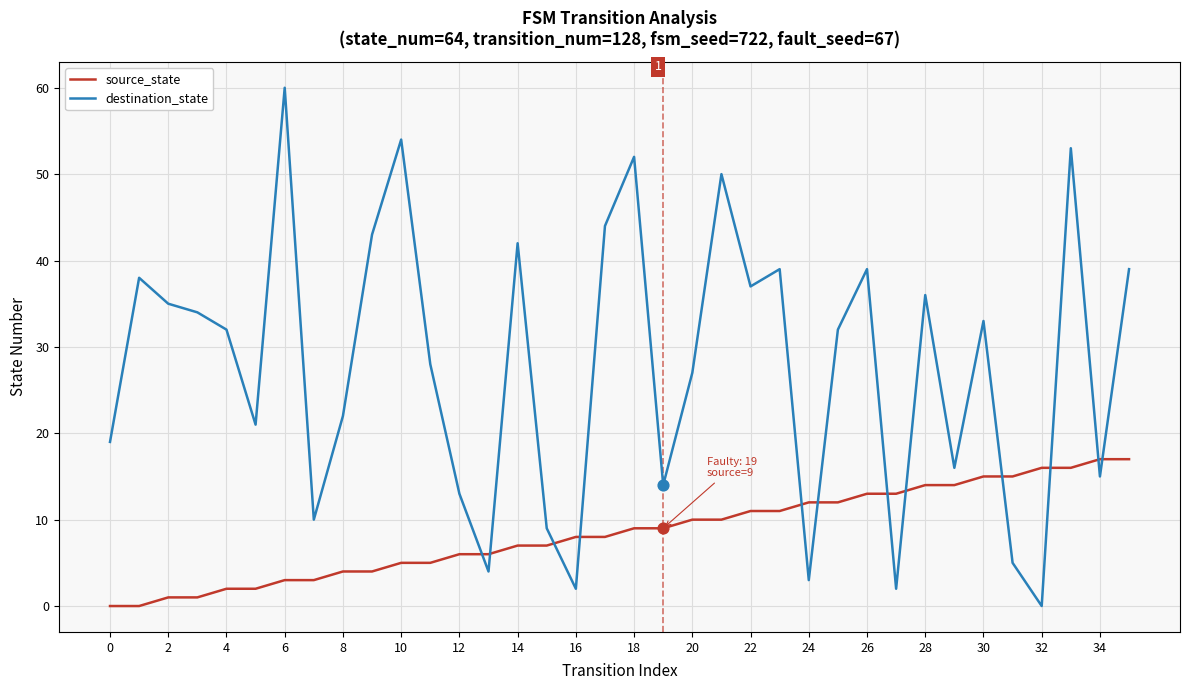

Which series has the widest spread of values?

destination_state